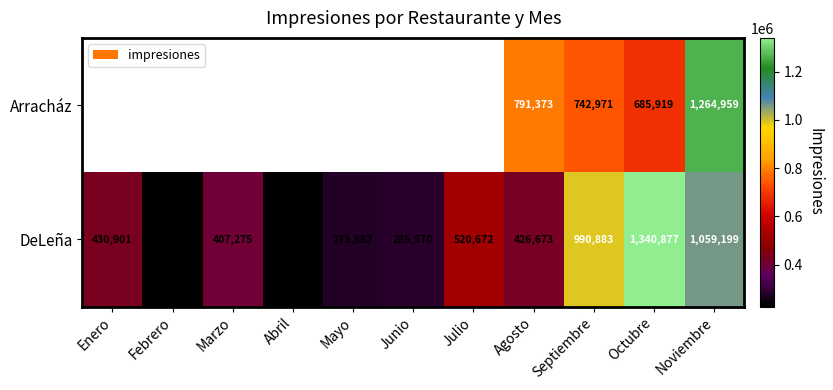

The DeLeña series shows 693648.5 at Noviembre. True or false?

False